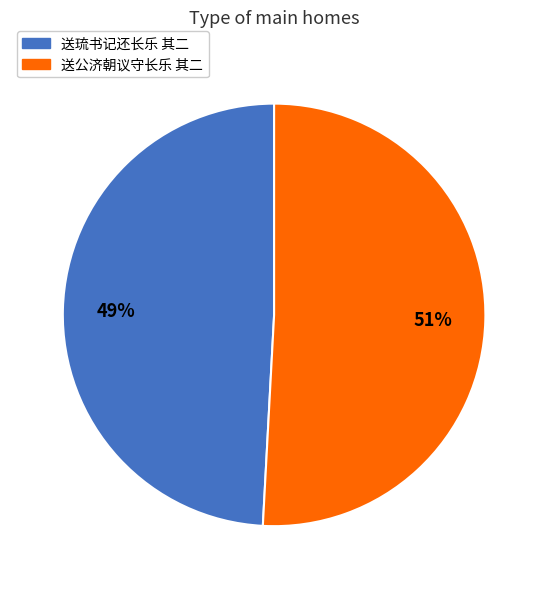

What is the smallest slice in the pie chart?

送琉书记还长乐 其二